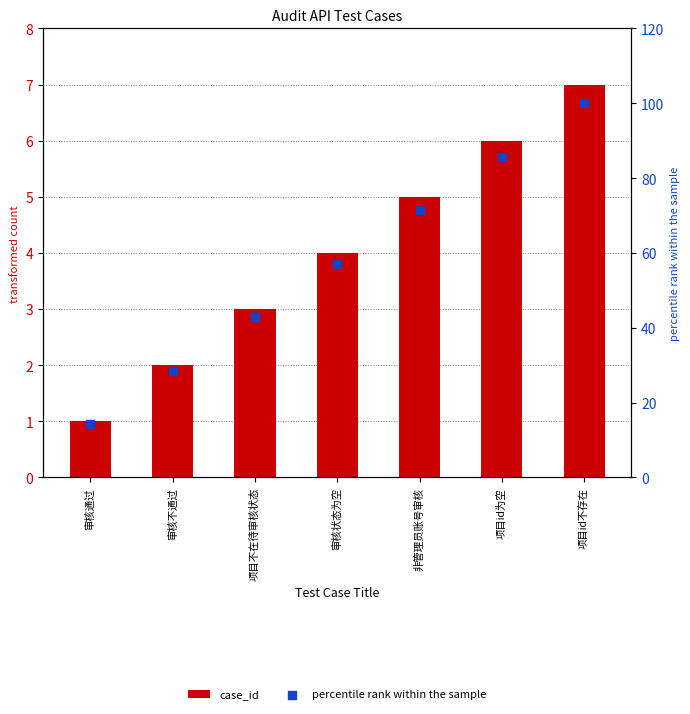

At how many categories does at least one series exceed 88?

1